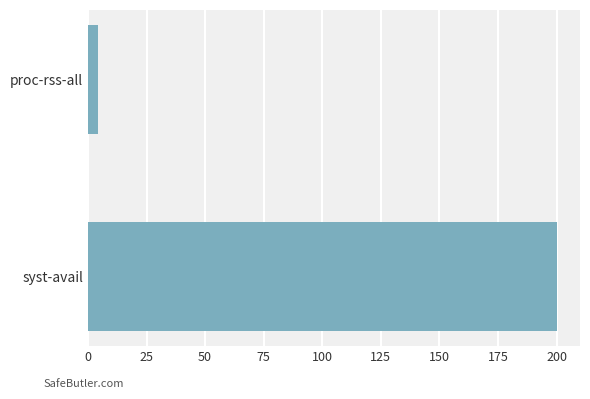

Reading bottom to top, transcribe all the data shown in this chart.

200.0	4.4